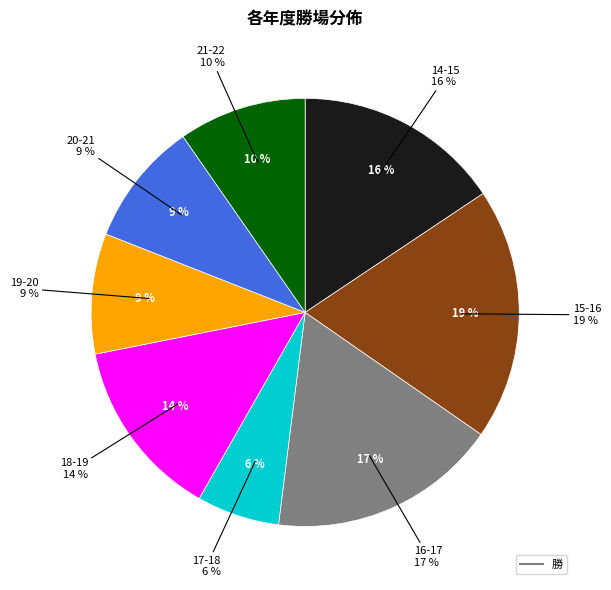

What is the largest slice in the pie chart?

15-16